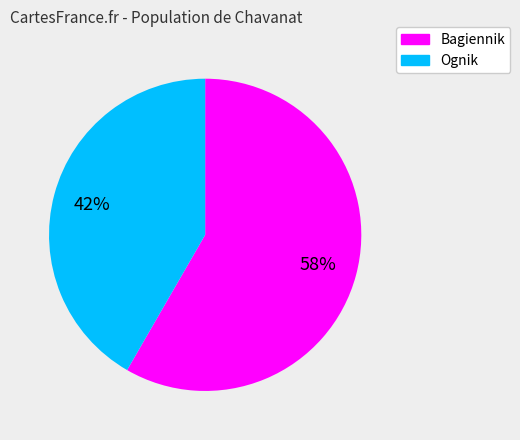

What is the largest slice in the pie chart?

Bagiennik